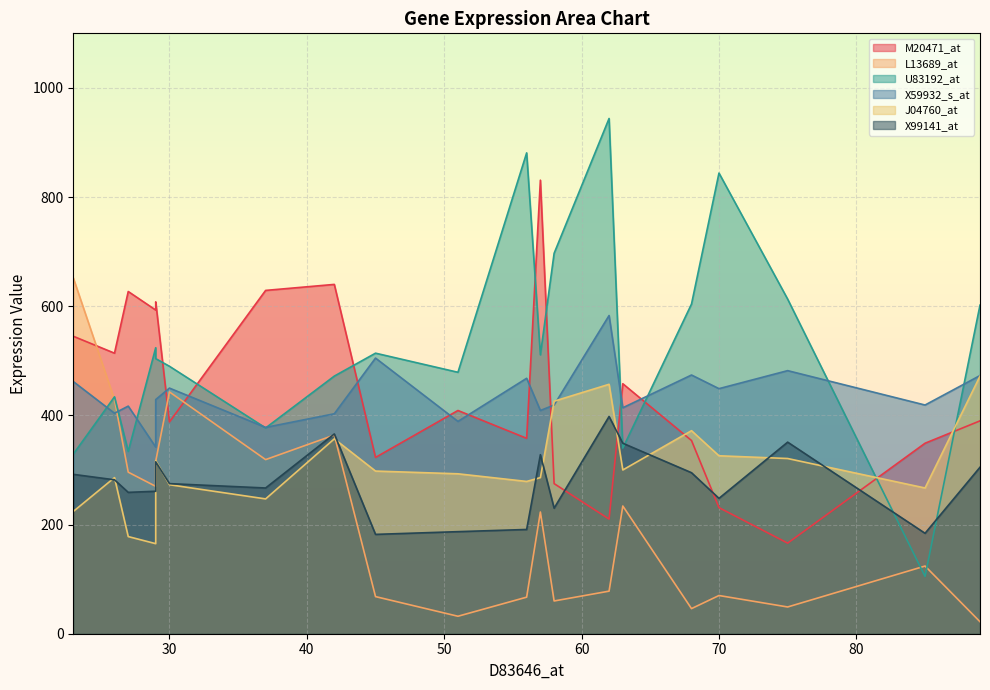

Read the J04760_at value at 26, to the nearest 50.

300